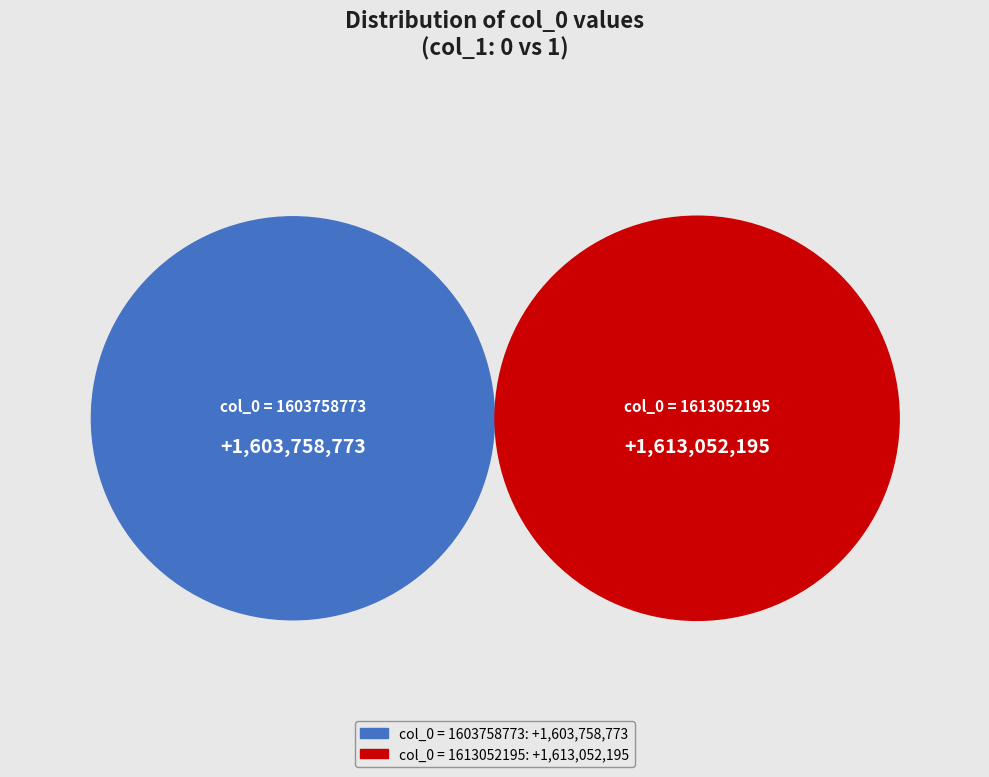

Combined, what portion of the pie is 1613052195 and 1603758773?

100.0%